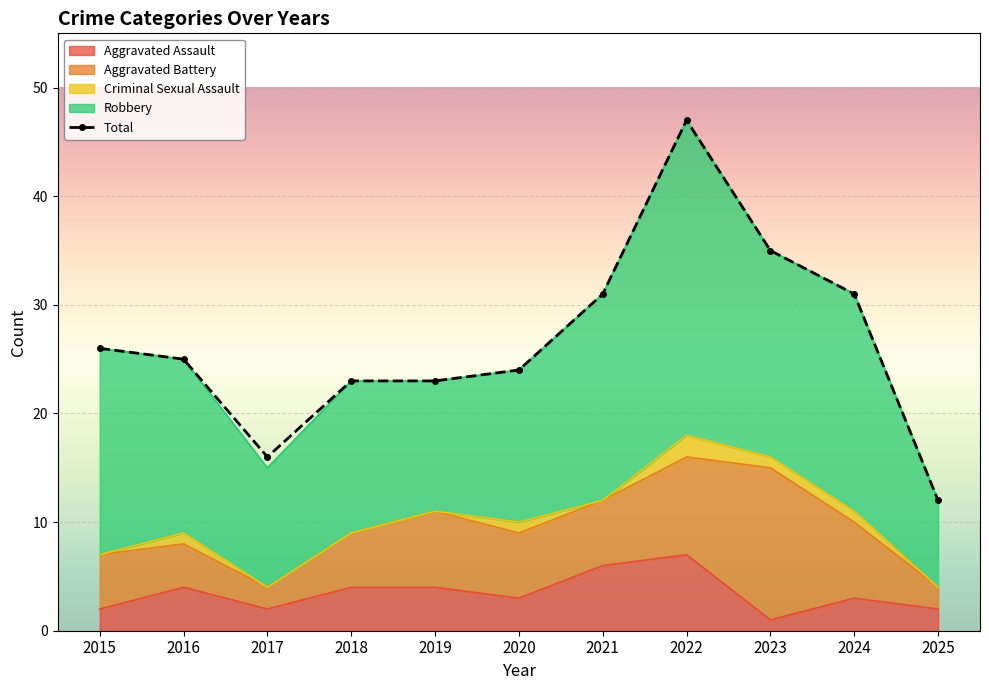

What are all the series names shown in the legend?

Aggravated Assault, Aggravated Battery, Criminal Sexual Assault, Robbery, Total